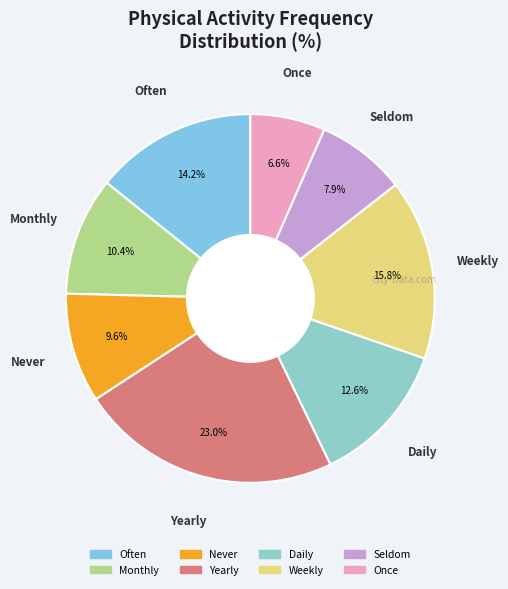

Is there a majority slice in this chart?

No